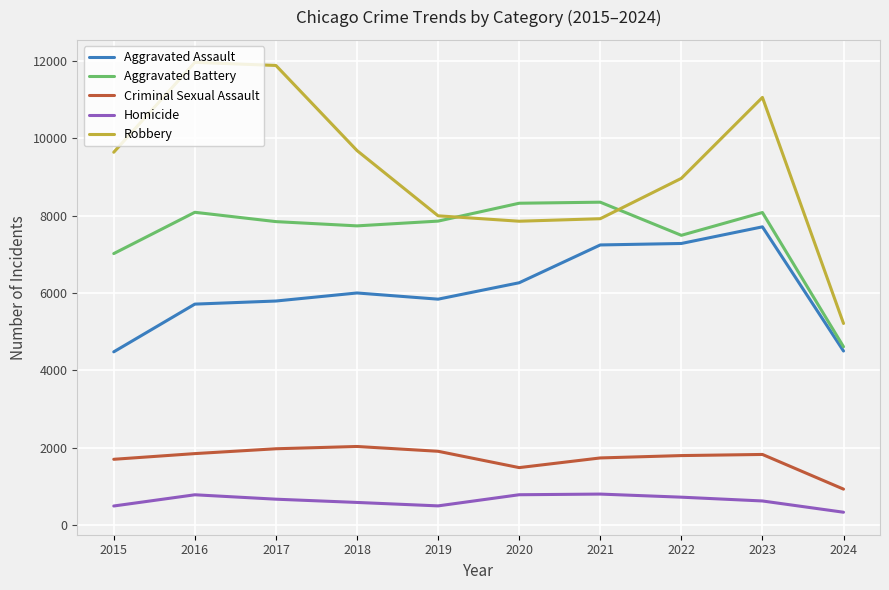

Between 2018 and 2020, which series saw the biggest shift?

Robbery